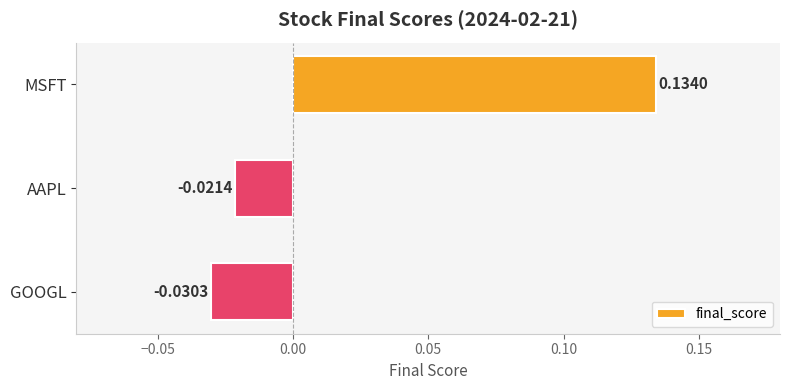

Rank the categories by value from highest to lowest.

MSFT, AAPL, GOOGL